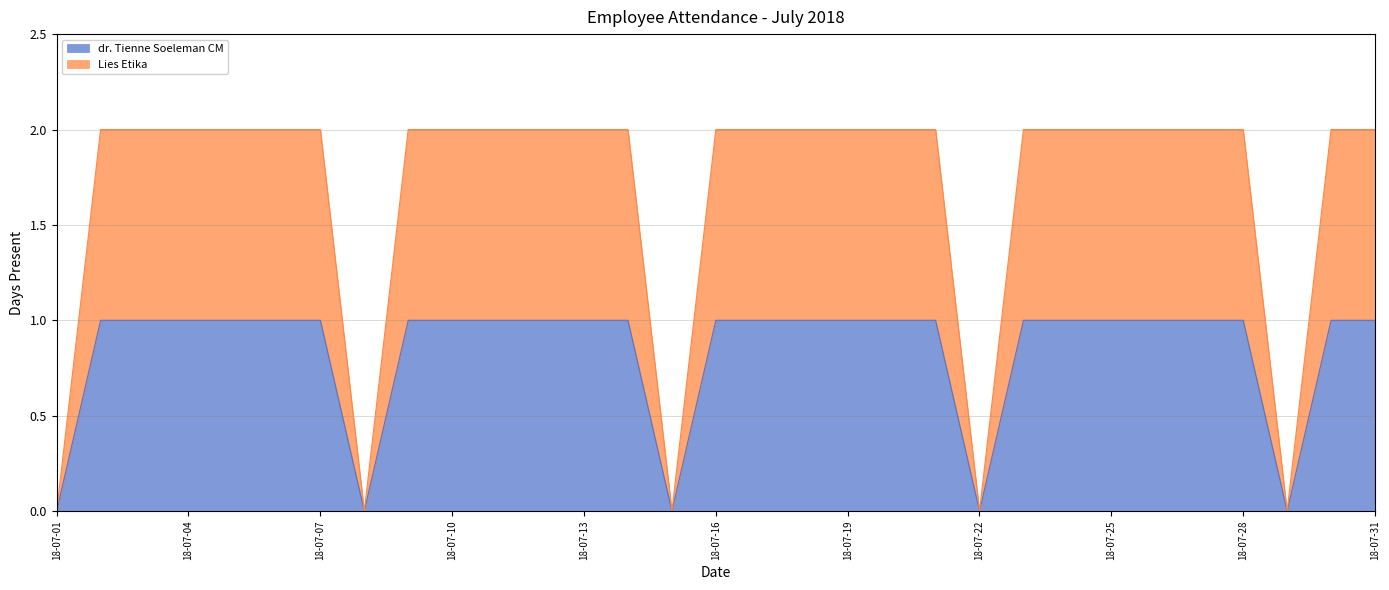

How many Lies Etika values are between 2 and 3?

26